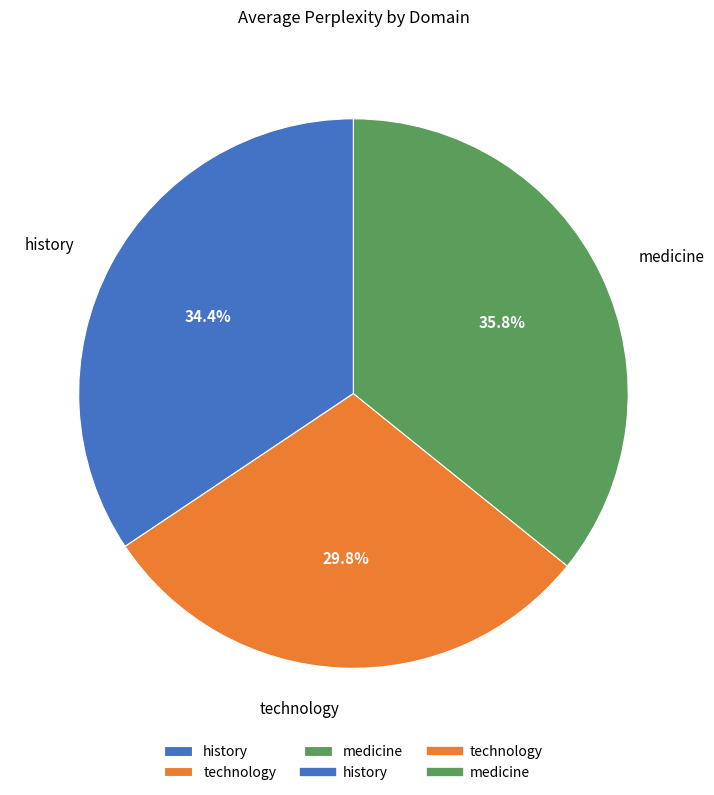

Is there any slice that represents more than half of the pie?

No